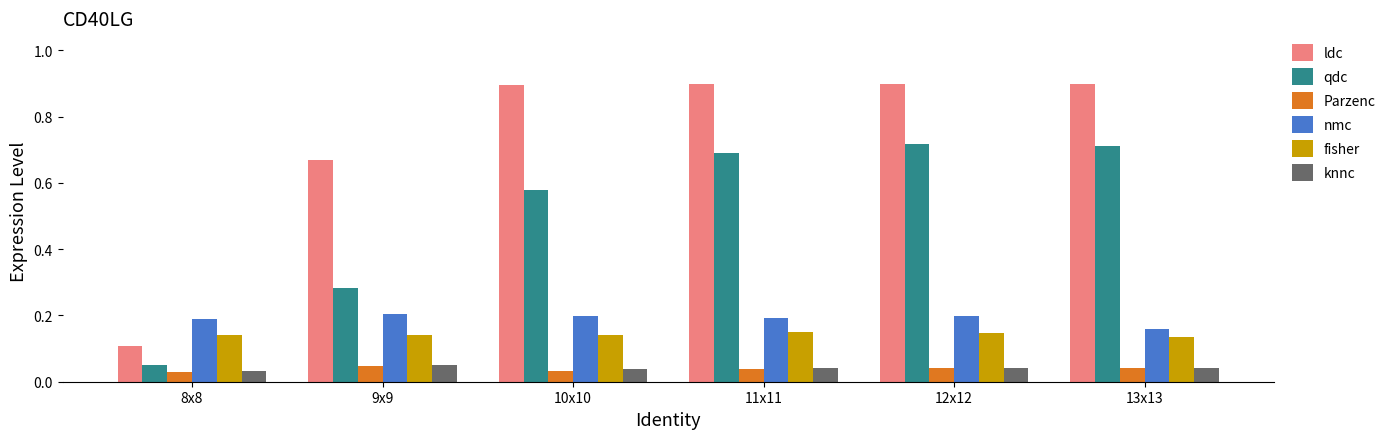

What are all the series names shown in the legend?

ldc, qdc, Parzenc, nmc, fisher, knnc